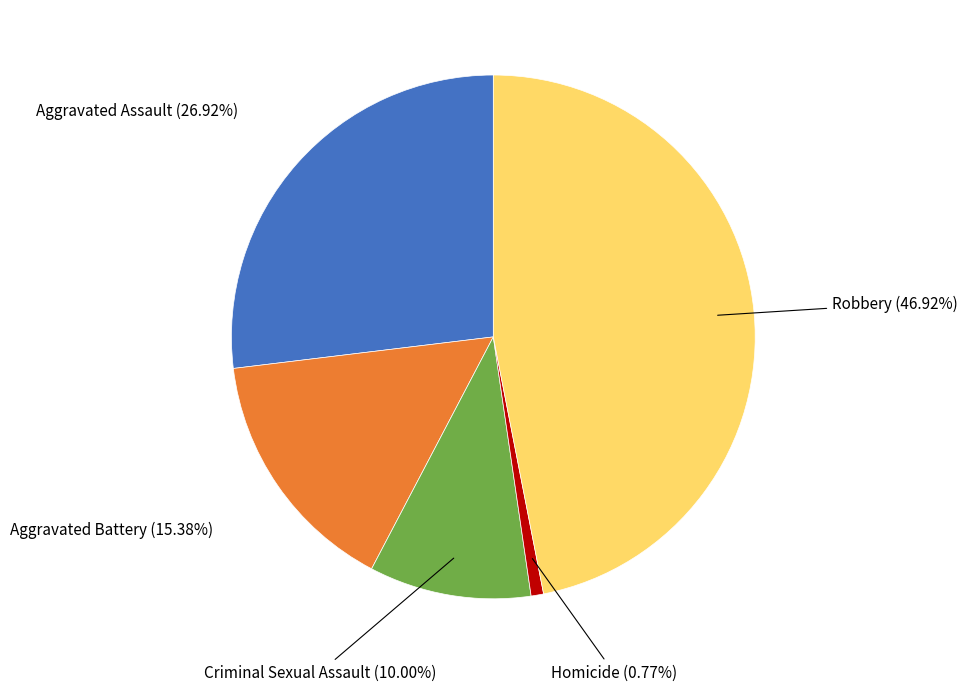

Is there a majority slice in this chart?

No